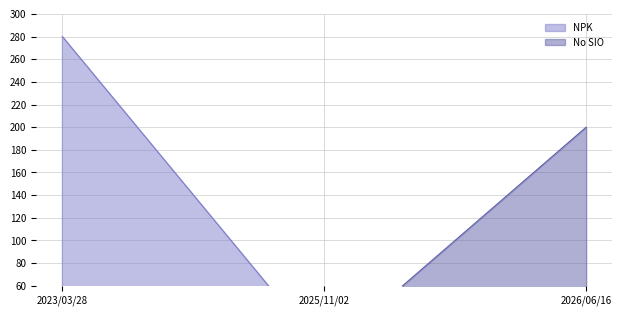

Rank the series by their maximum value, from lowest to highest.

No SIO, NPK